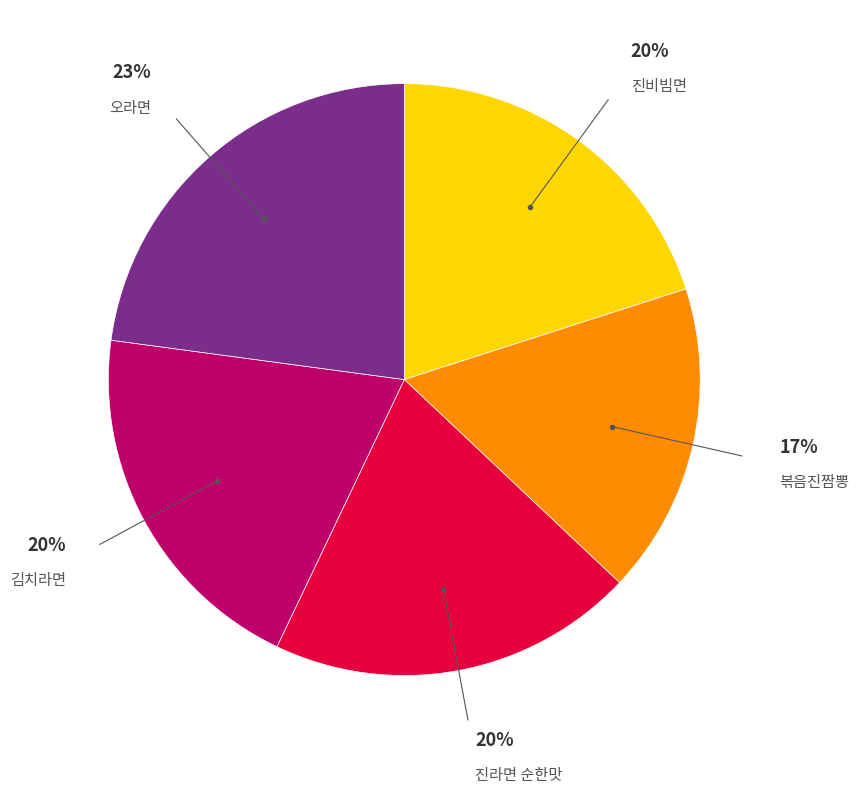

Is it true that 진라면 순한맛 is 28% of the pie?

False